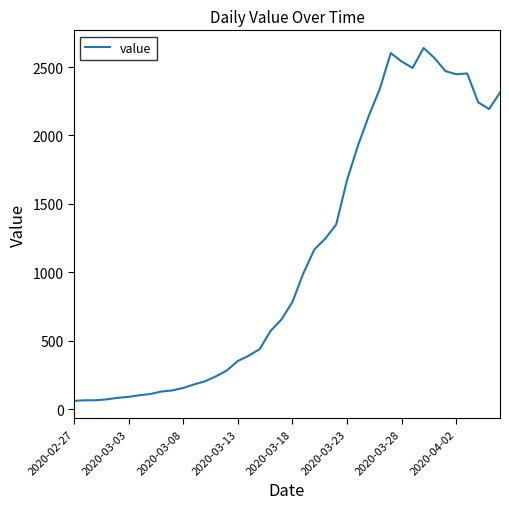

What is the minimum value shown in the chart?

61